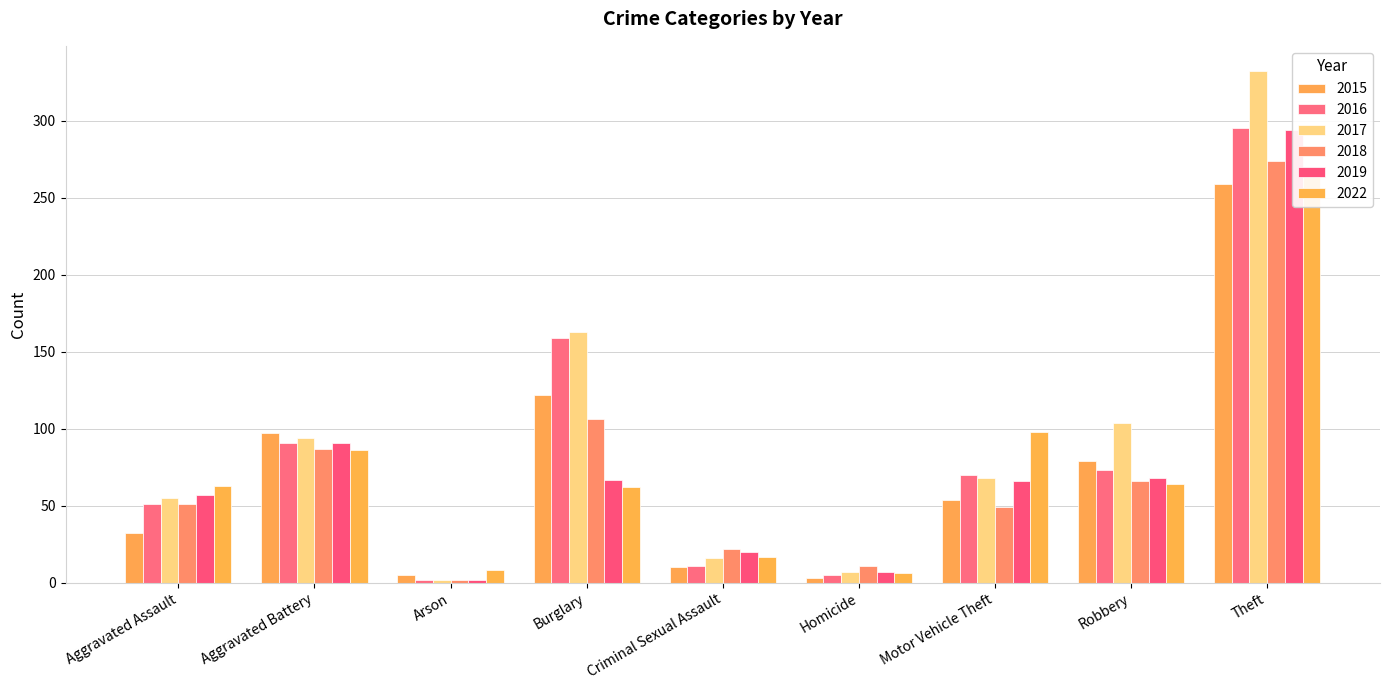

How many data points in 2019 are less than 66?

4